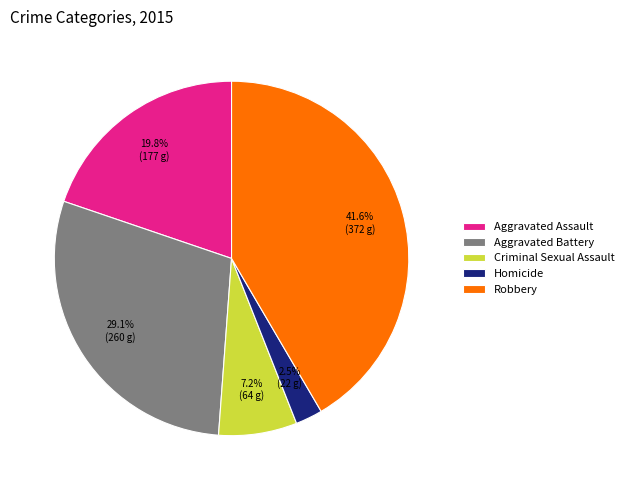

Which has a higher value, Robbery or Criminal Sexual Assault?

Robbery